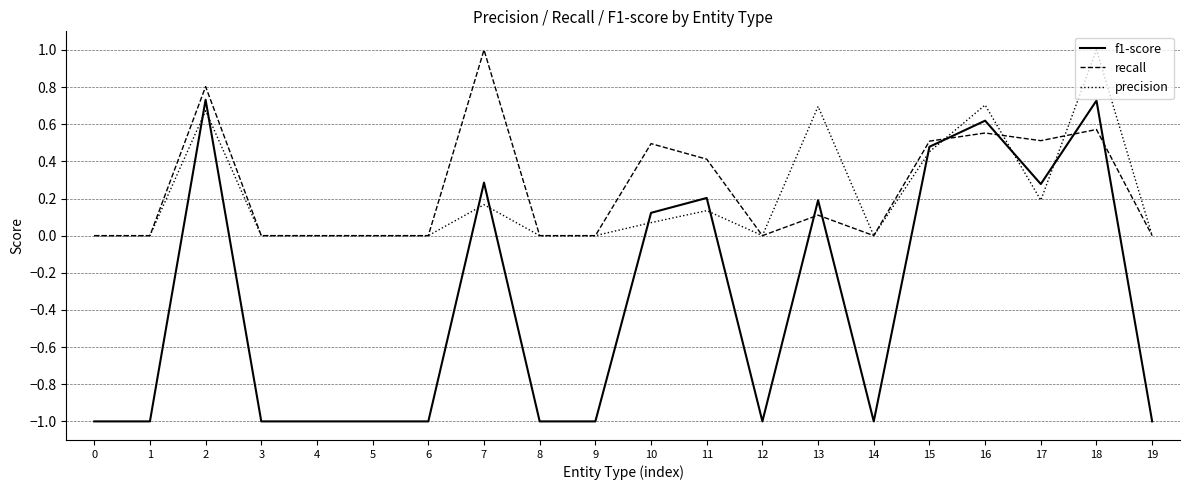

At which label does recall reach its peak?

7